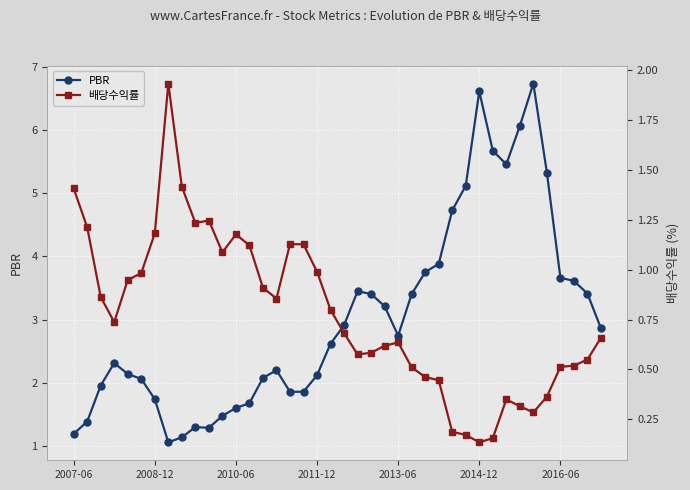

What is the maximum value for PBR?

6.7